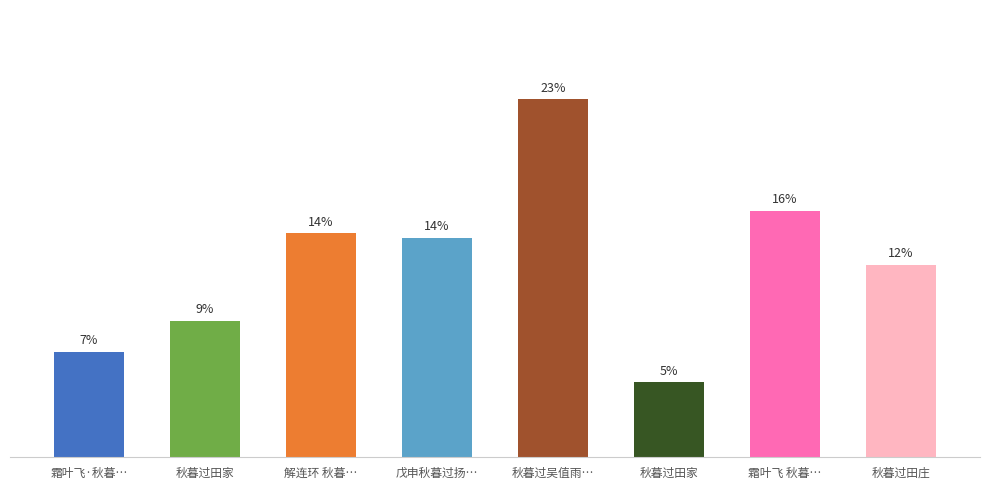

Does the chart contain any negative values?

No